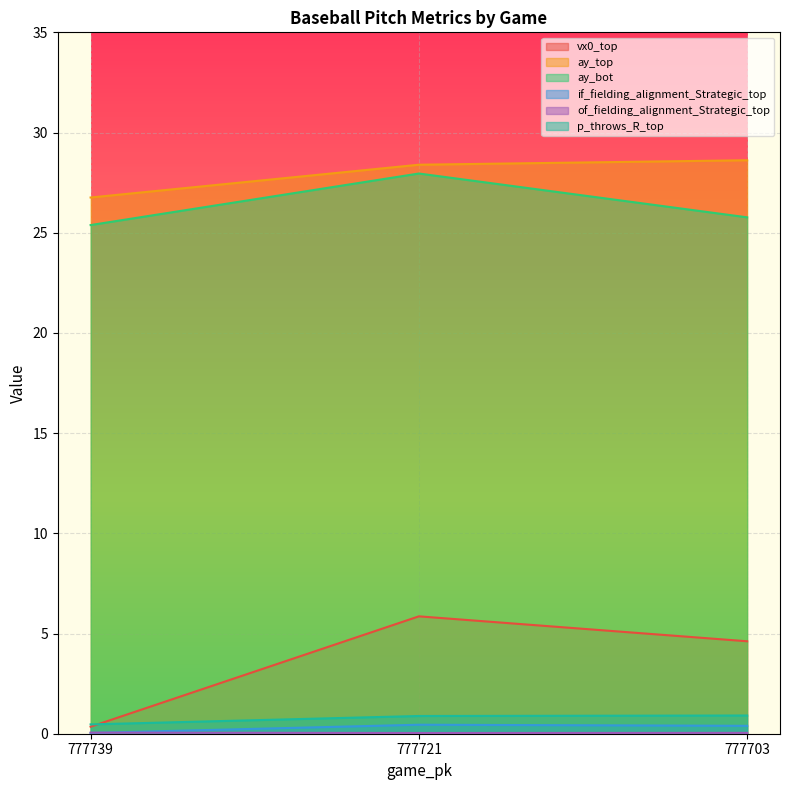

Reading left to right, extract all data points from this chart.

vx0_top: 777739=0.3	777721=5.9	777703=4.6
ay_top: 777739=26.8	777721=28.4	777703=28.6
ay_bot: 777739=25.4	777721=28.0	777703=25.8
if_fielding_alignment_Strategic_top: 777739=0.0	777721=0.4	777703=0.4
of_fielding_alignment_Strategic_top: 777739=0.1	777721=0.0	777703=0.0
p_throws_R_top: 777739=0.5	777721=0.9	777703=0.9